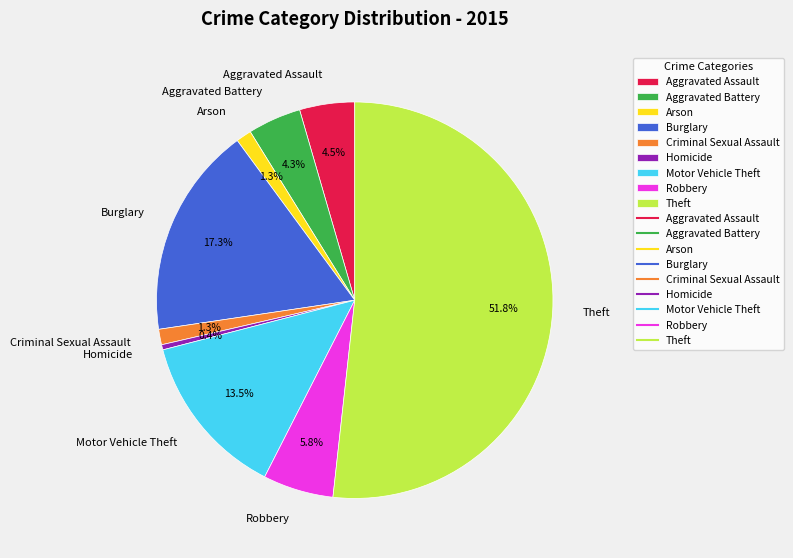

The Burglary slice represents 17% of the pie. True or false?

True